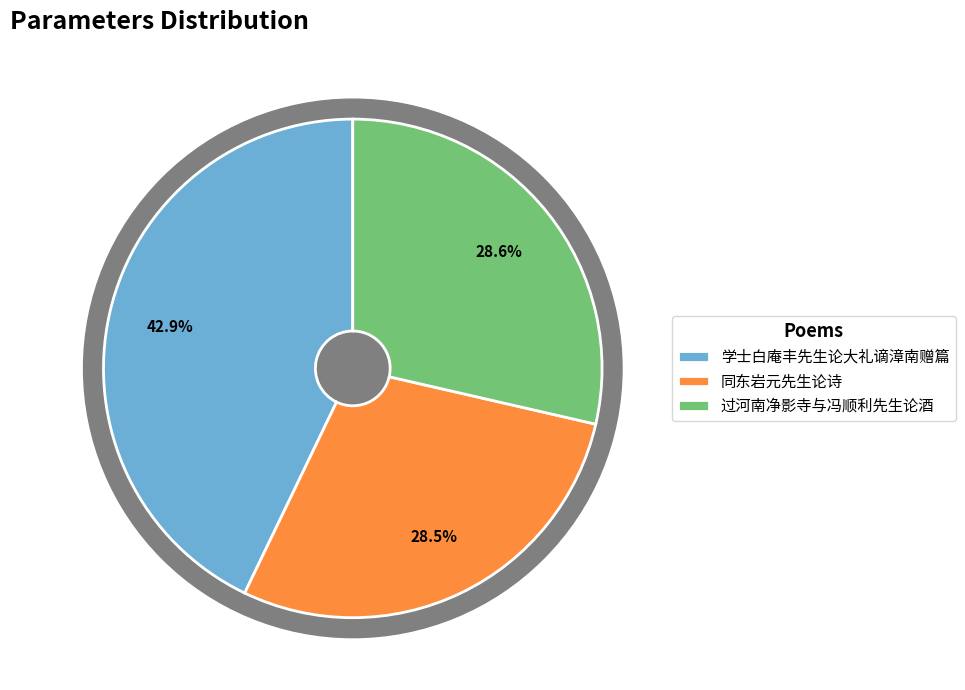

How many slices are in this pie chart?

3